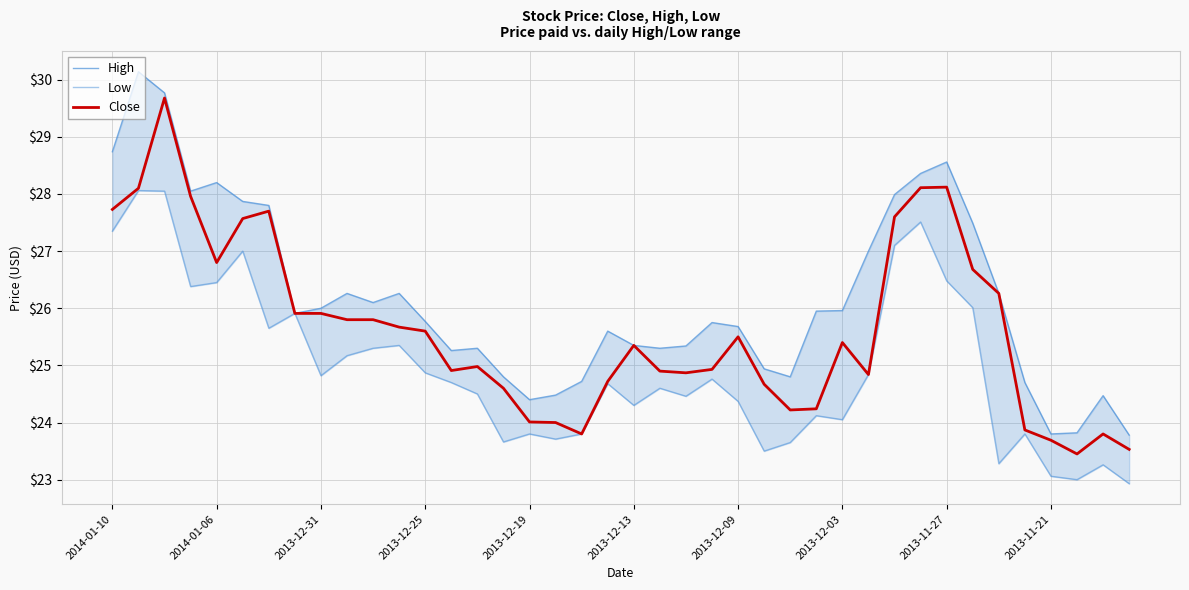

What is the smallest value displayed?

22.9